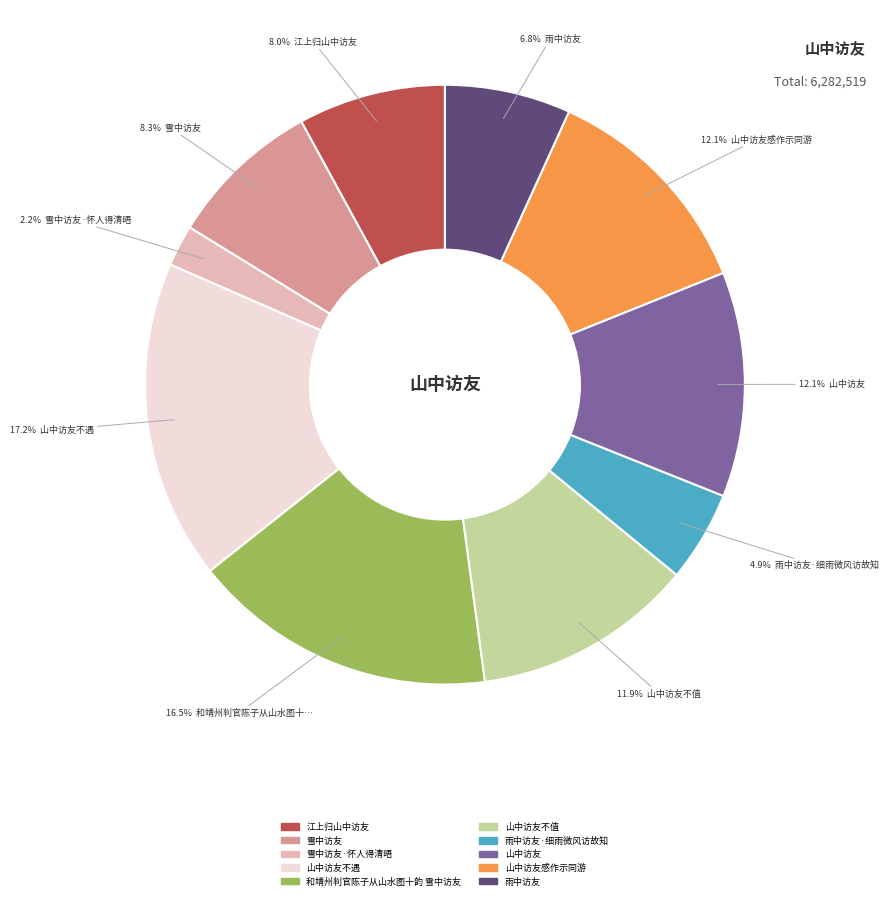

Does any single category account for the majority?

No